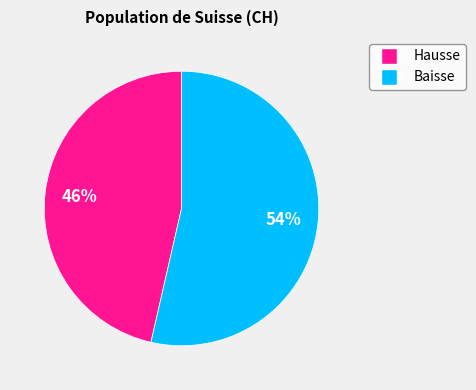

Does any single category account for the majority?

Yes